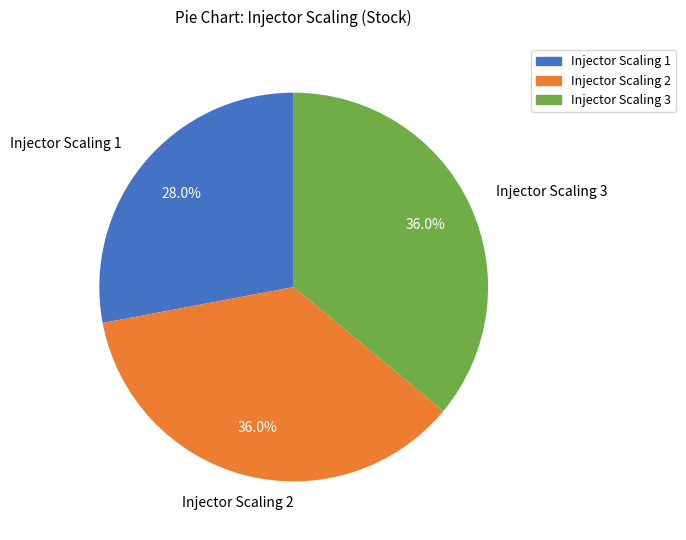

Combined, do Injector Scaling 1 and Injector Scaling 3 account for over 50%?

Yes